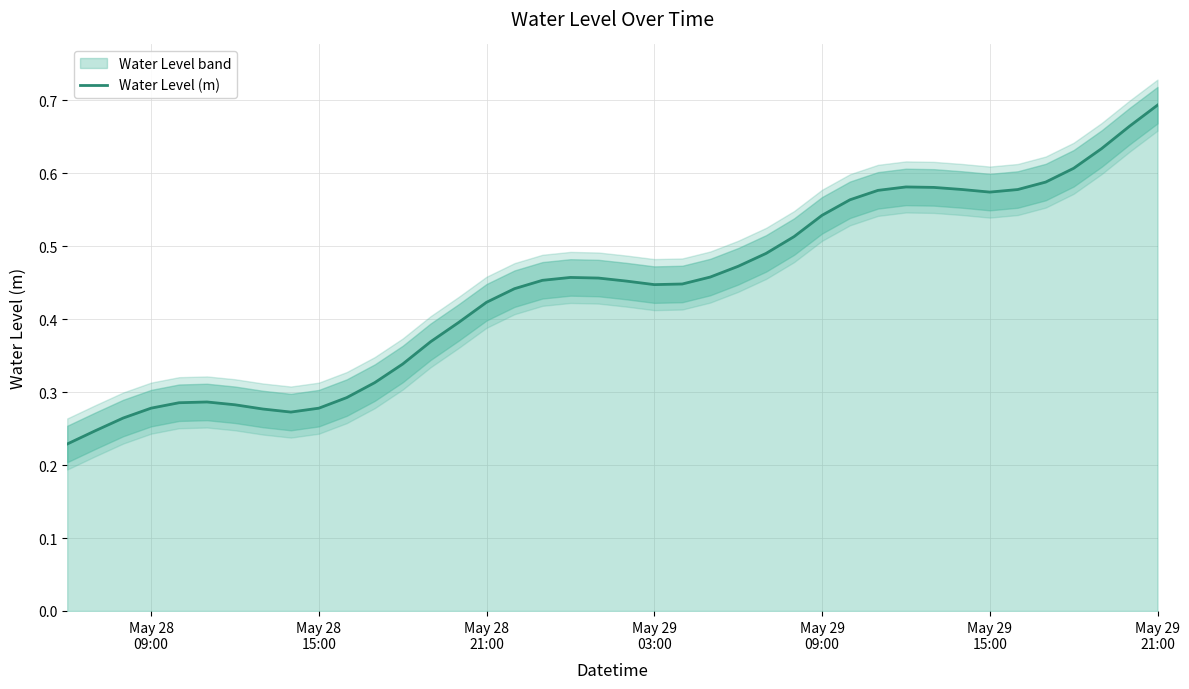

At which category does the chart reach its peak across all series?

May 29 21:00